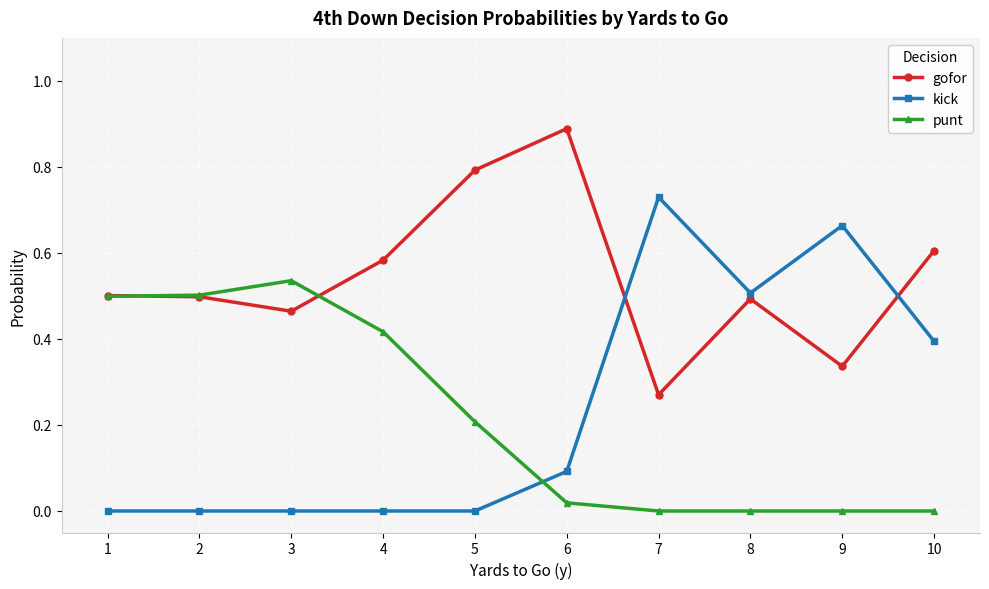

Which category has the highest value across all series?

6